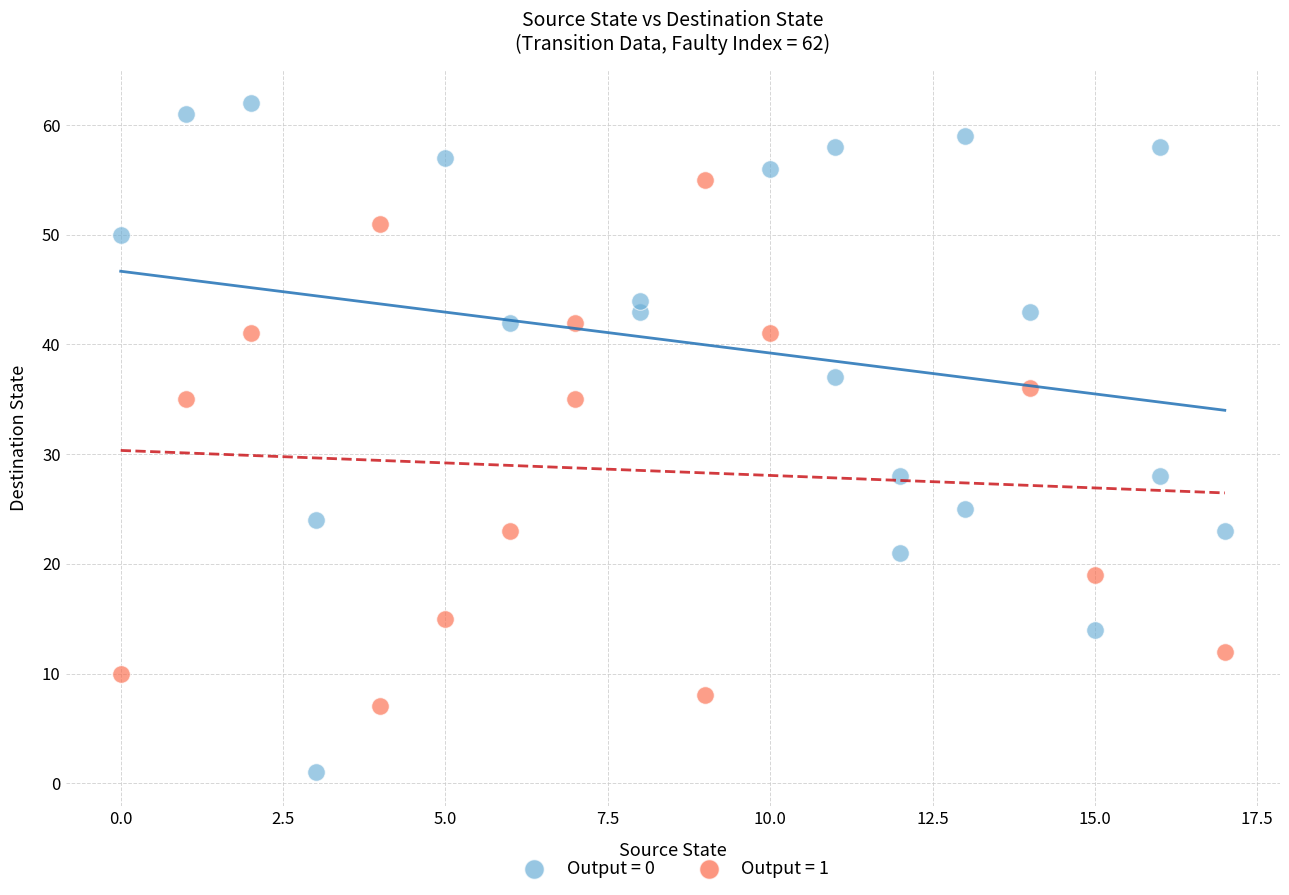

Which series has the widest spread of Y values?

Output = 0